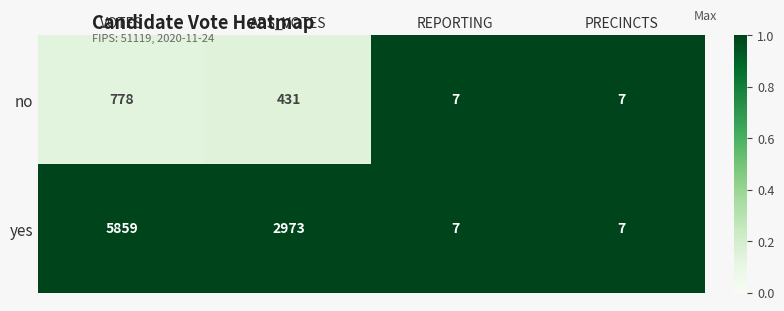

What is the minimum value shown in the chart?

7